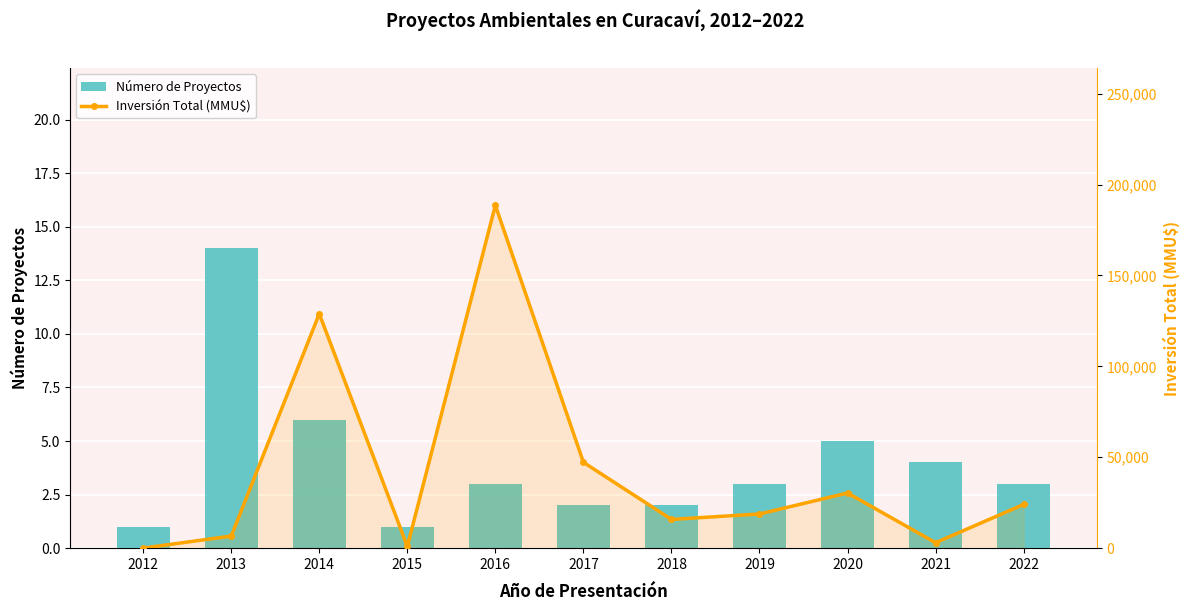

Is it true that Número de Proyectos equals 3 at 2019?

True